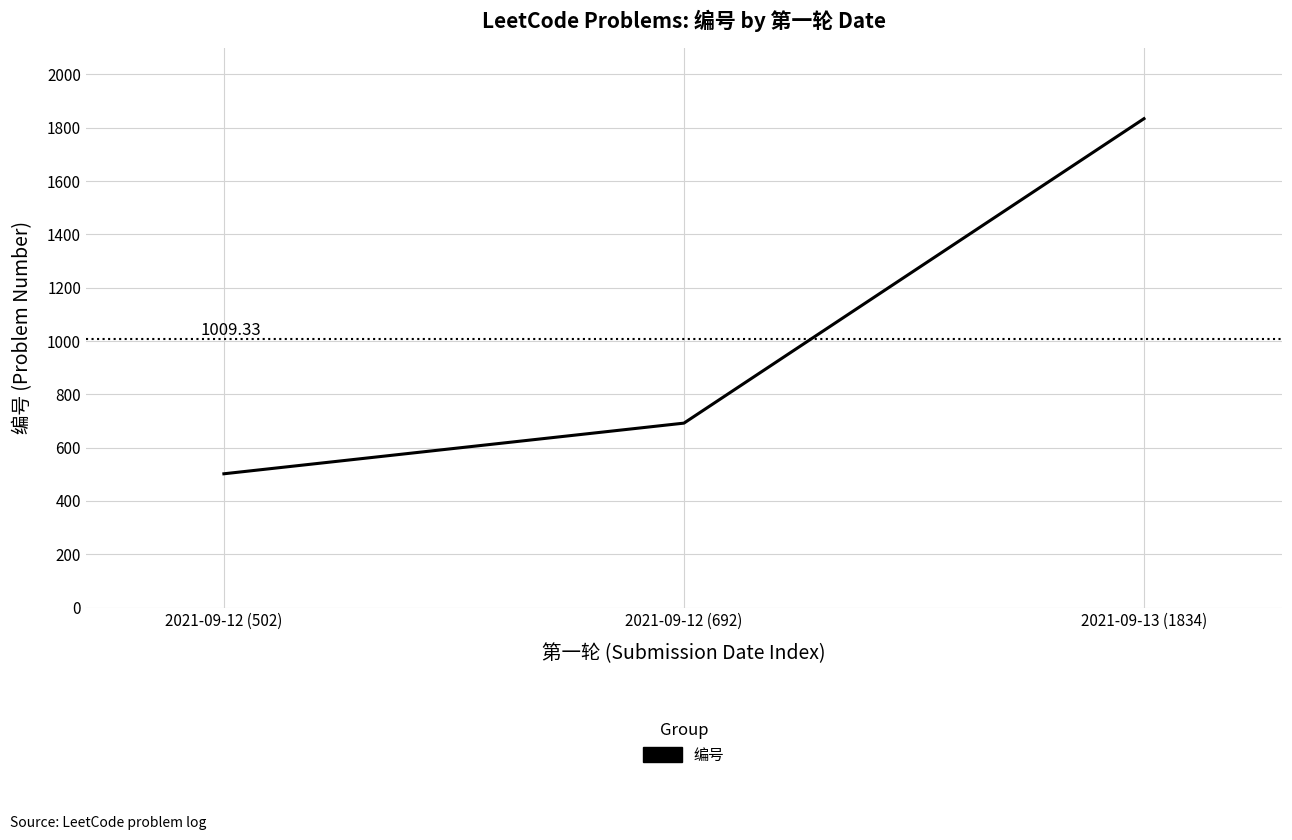

True or false: the data shows 502 at 2021-09-12 (502).

True